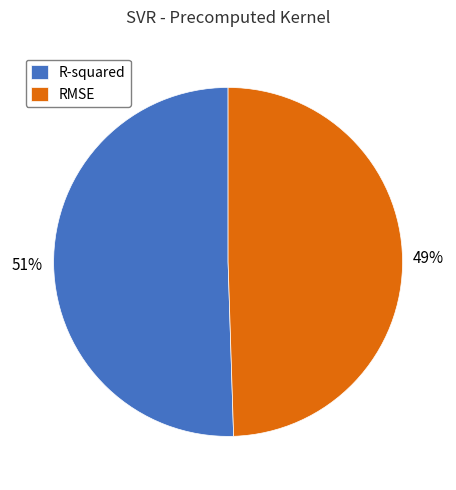

Is there any slice that represents more than half of the pie?

Yes